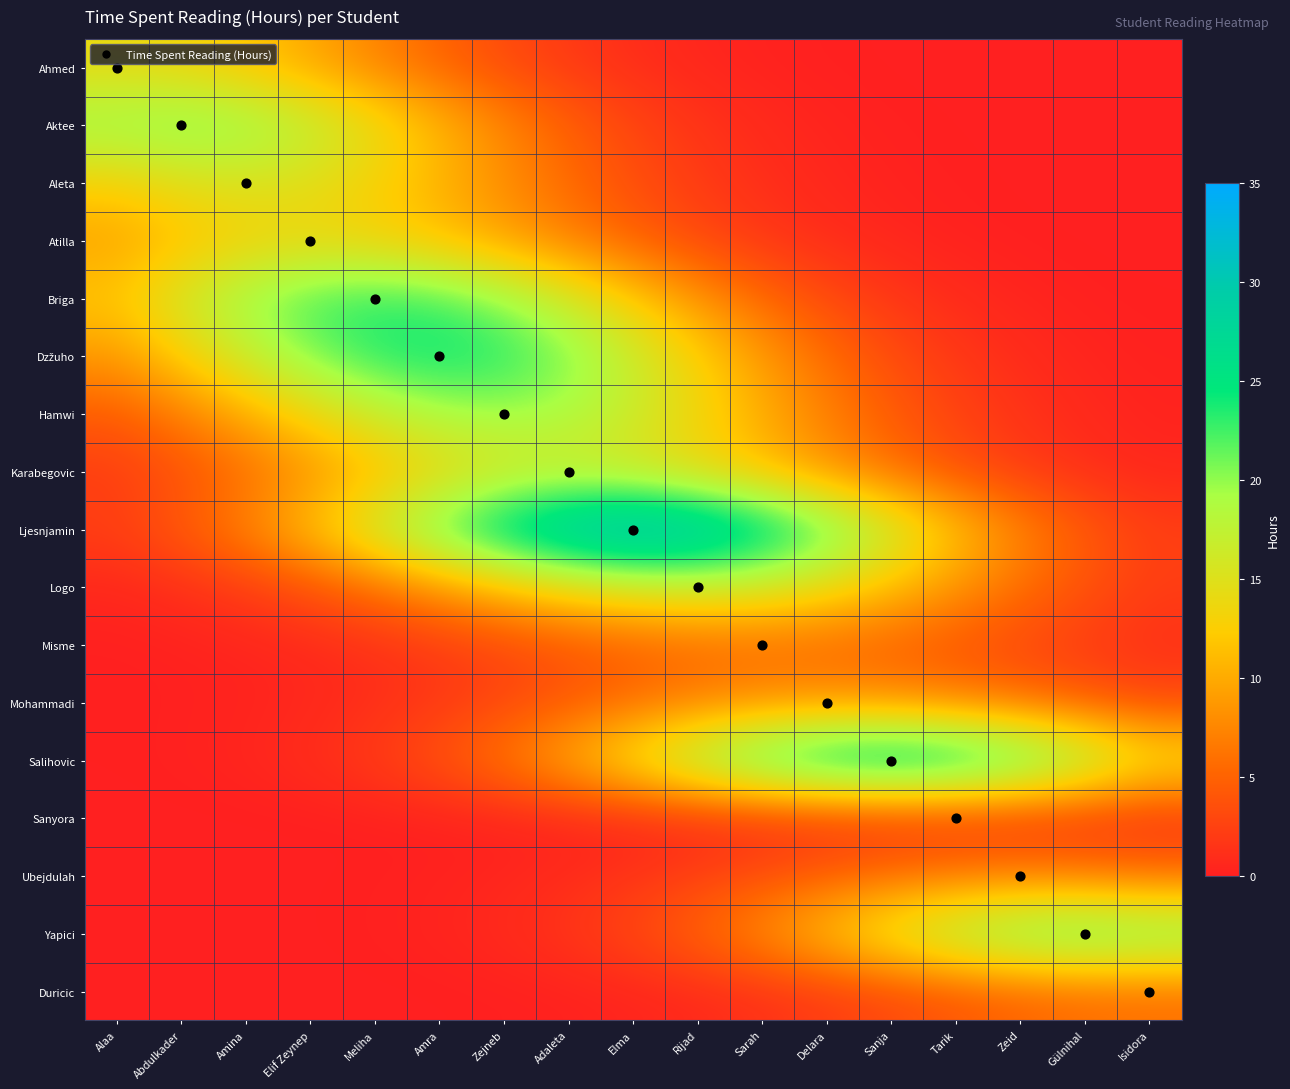

What is the difference between the highest and lowest values at Alaa?

20.0